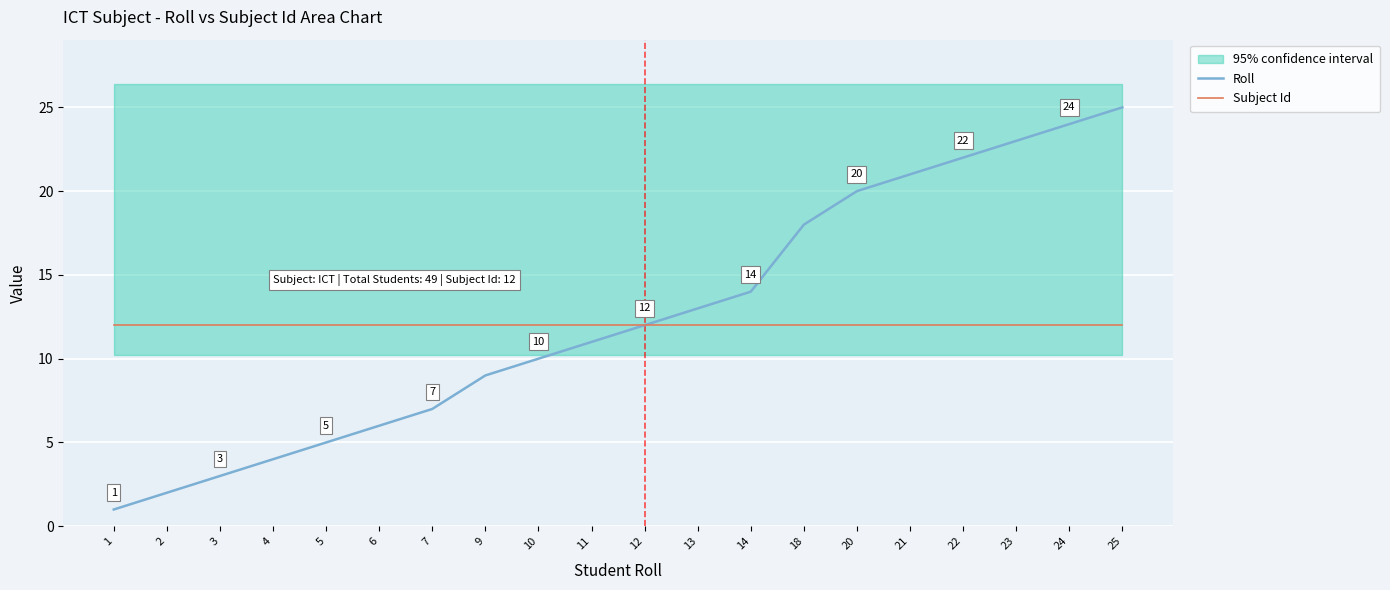

True or false: Roll and Subject Id cross at least once.

False